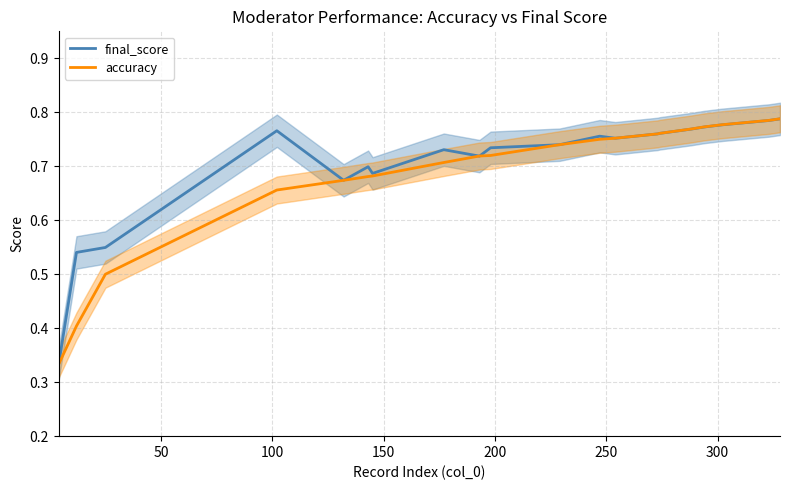

Reading left to right, transcribe all the data shown in this chart.

final_score: 0.3	0.5	0.5	0.8	0.7	0.7	0.7	0.7	0.7	0.7	0.7	0.8	0.8	0.8	0.8	0.8	0.8	0.8	0.8	0.8
accuracy: 0.3	0.4	0.5	0.7	0.7	0.7	0.7	0.7	0.7	0.7	0.7	0.8	0.8	0.8	0.8	0.8	0.8	0.8	0.8	0.8